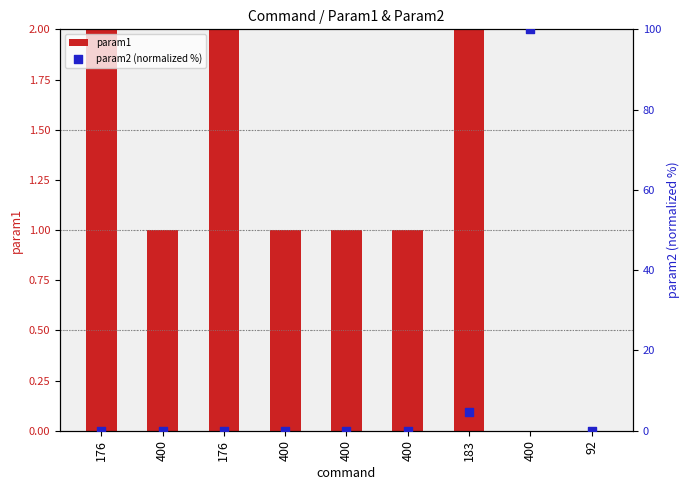

Is the value of param1 at 183 greater than the value of param2 (normalized %) at 400?

Yes